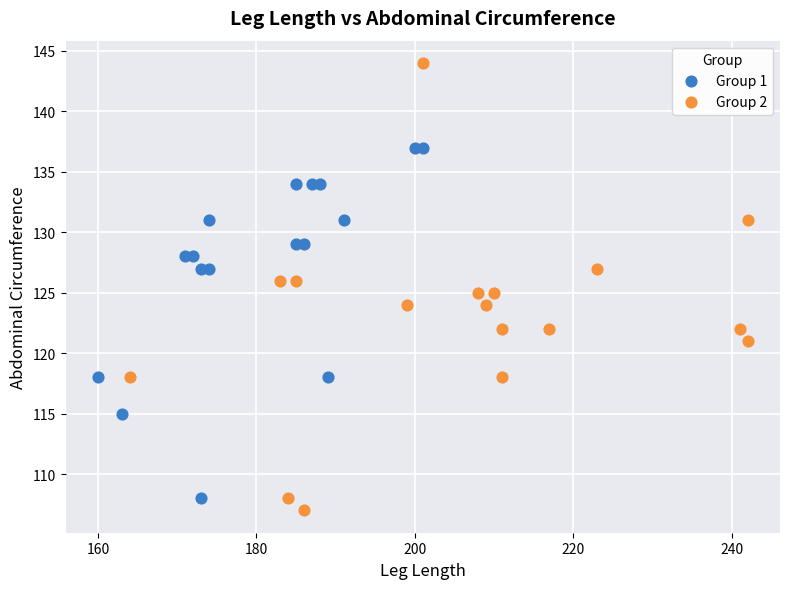

Which series reaches the maximum Y coordinate?

Group 2